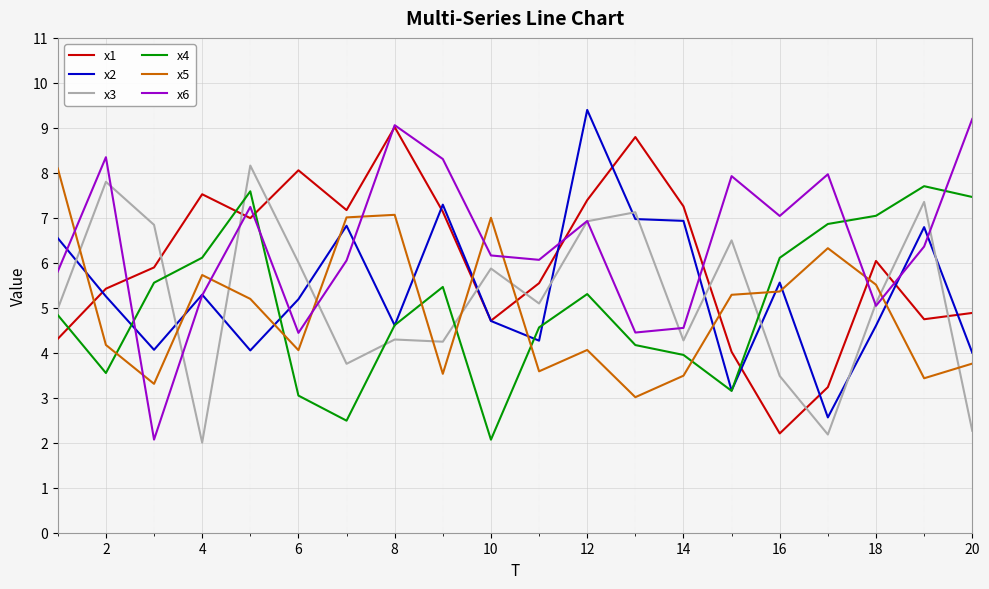

Which series ends up on top after the final intersection of x1 and x4?

x4